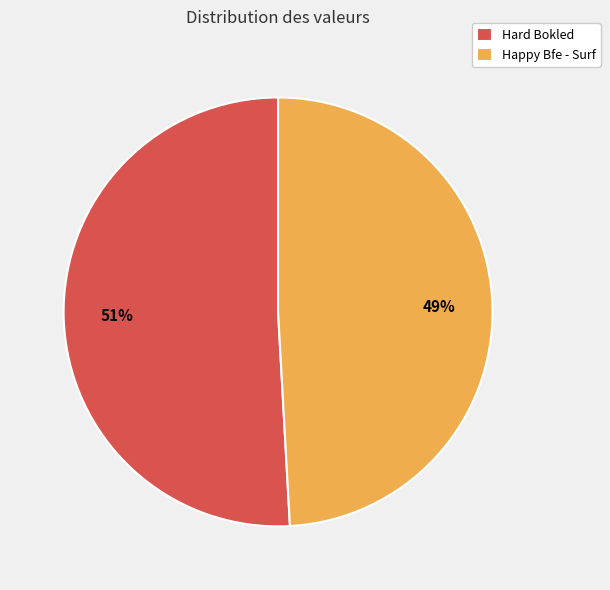

Does Hard Bokled represent more than half of the total?

Yes